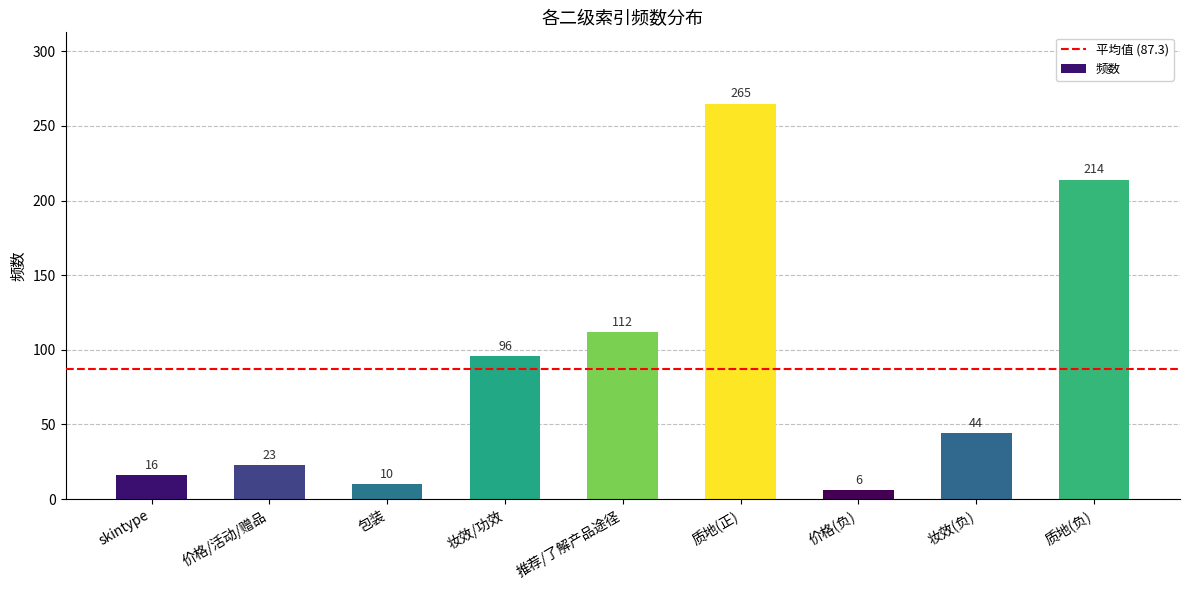

What position from the right is 价格/活动/赠品?

8